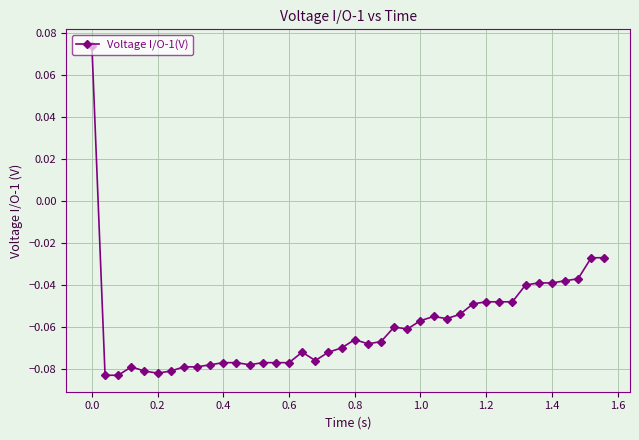

True or false: the data has more than 0 interior local peaks.

True